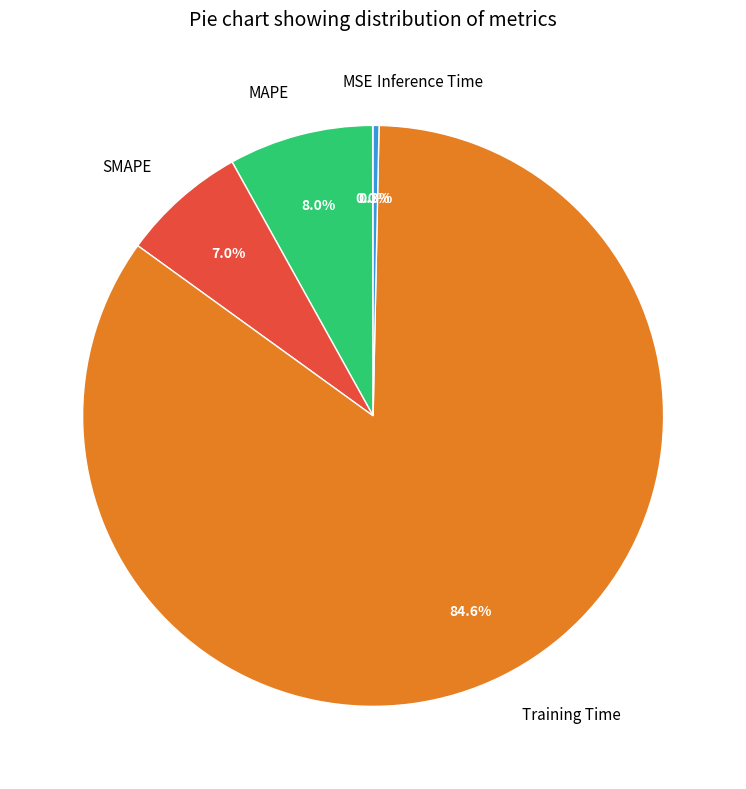

Which has a higher value, MAPE or Inference Time?

MAPE